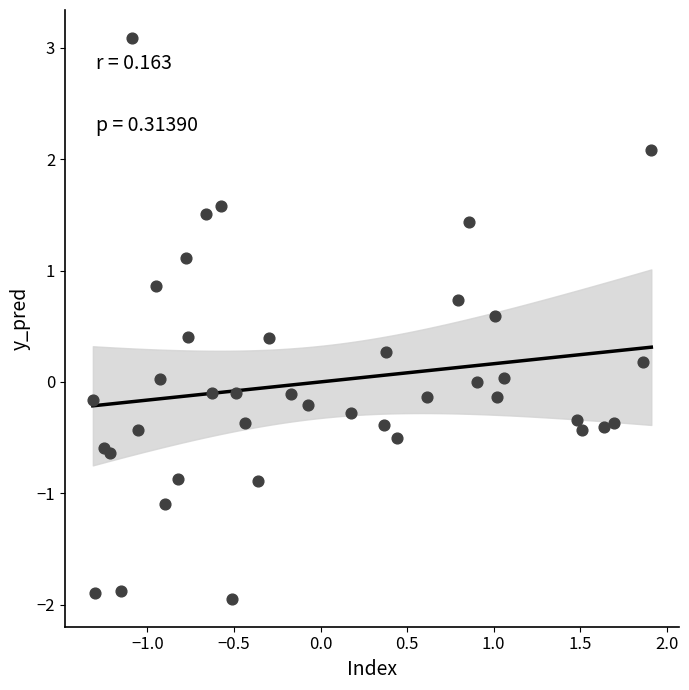

What is the range of Y values (max minus min)?

5.0